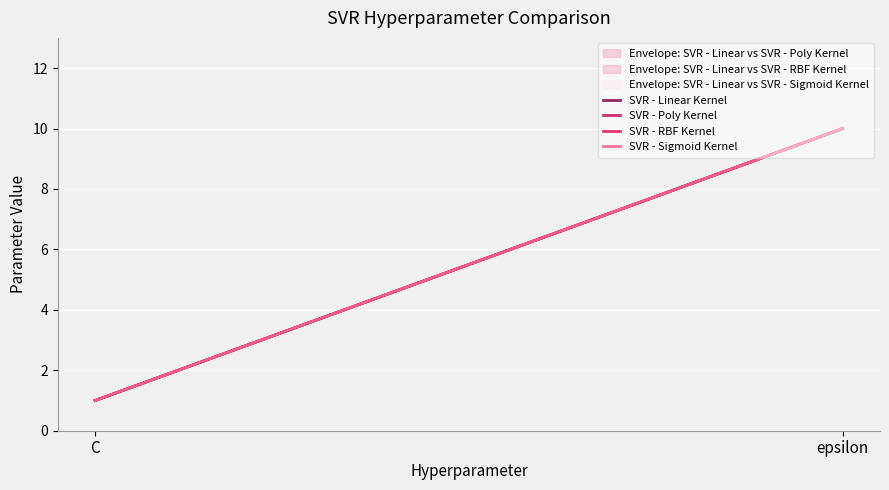

Which series has the largest total across all categories?

SVR - Linear Kernel